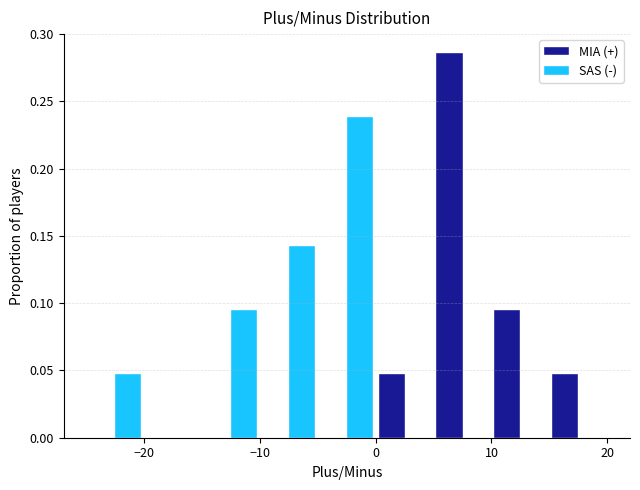

Reading left to right, transcribe this chart: for each range on the x-axis, give the height of each series' bar. The values are not printed on the chart, so give them approximately, as read against the axis.

-25 to -20: MIA (+)=0	SAS (-)=0.050
-20 to -15: MIA (+)=0	SAS (-)=0
-15 to -10: MIA (+)=0	SAS (-)=0.095
-10 to -5: MIA (+)=0	SAS (-)=0.145
-5 to 0: MIA (+)=0	SAS (-)=0.240
0 to 5: MIA (+)=0.050	SAS (-)=0
5 to 10: MIA (+)=0.285	SAS (-)=0
10 to 15: MIA (+)=0.095	SAS (-)=0
15 to 20: MIA (+)=0.050	SAS (-)=0